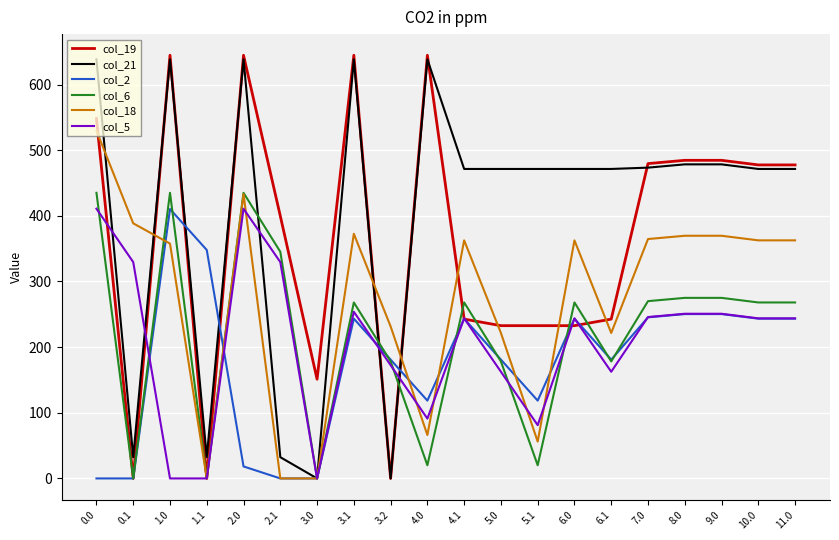

How many lines are shown in the chart?

6